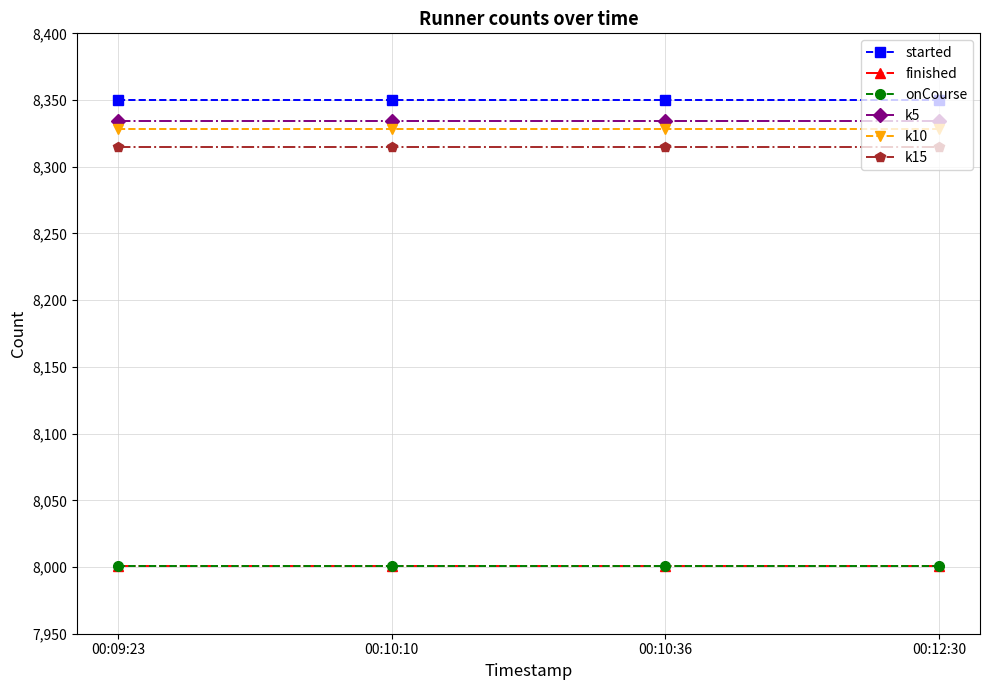

Which series has the largest total across all categories?

started